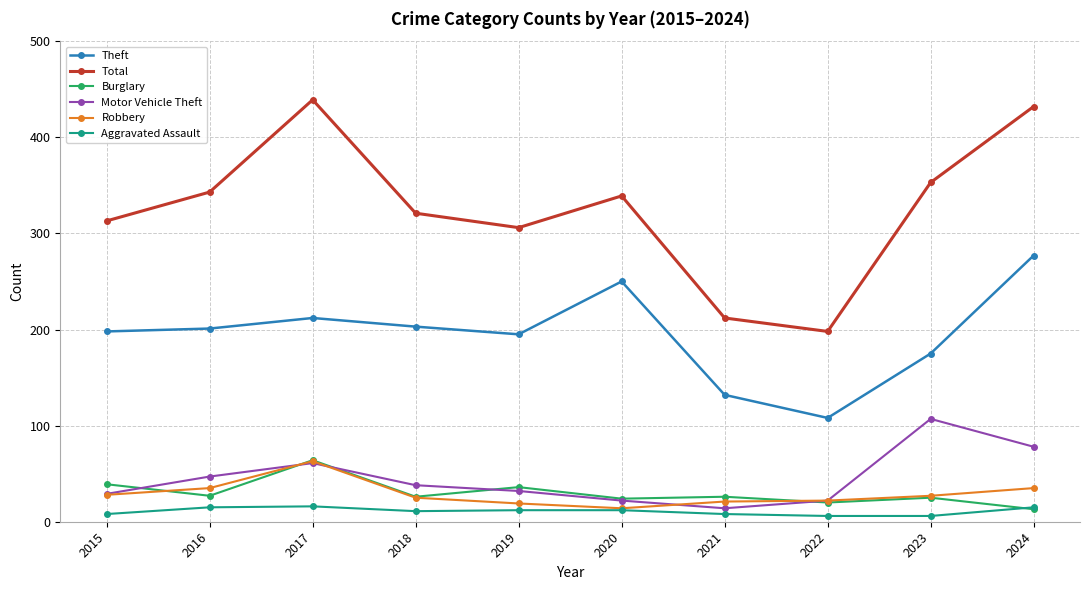

Which series has the widest spread of values?

Total